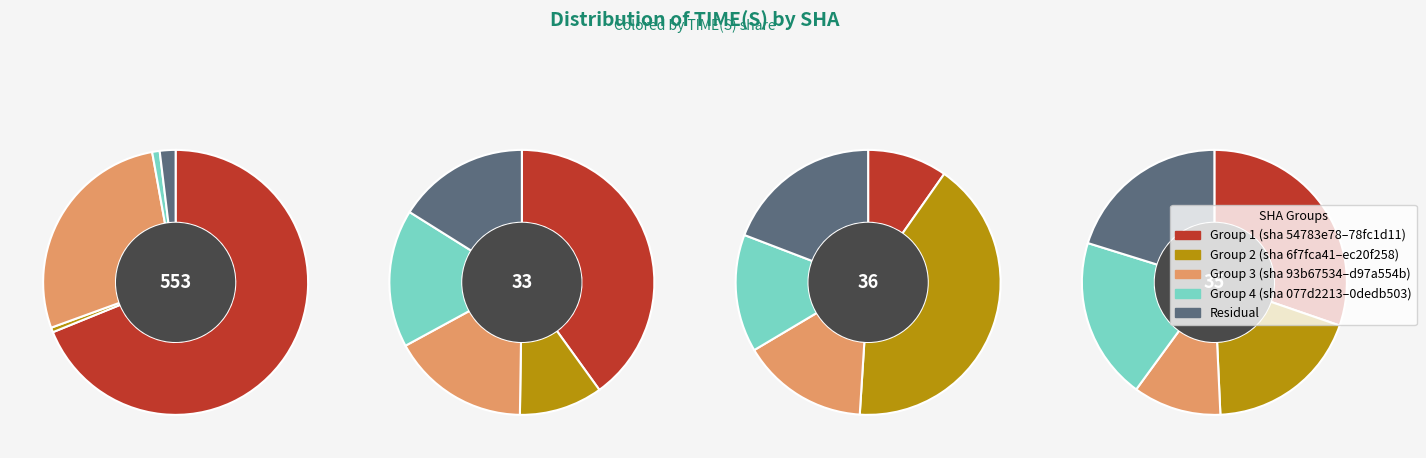

How much of the chart is everything except 6f7fca41?

98.0%